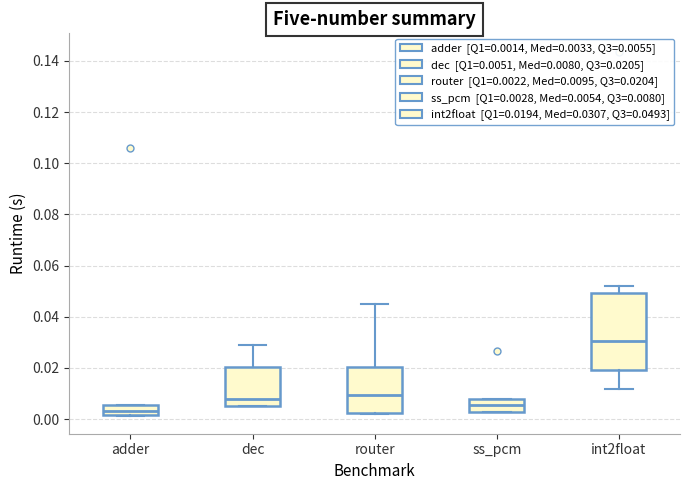

Which box is the tallest, from its lower edge to its upper edge?

int2float